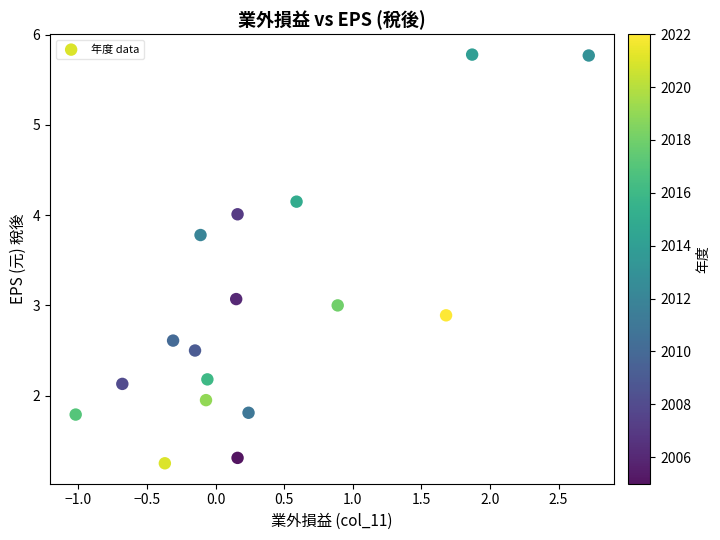

What is the range of X values (max minus min)?

3.7